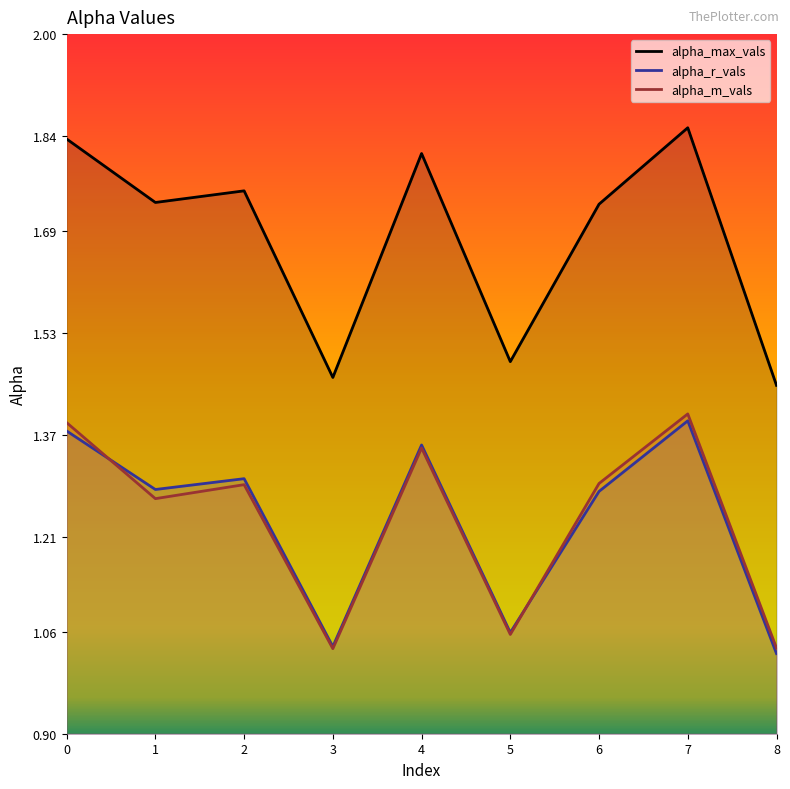

Count the number of data series in this chart.

3